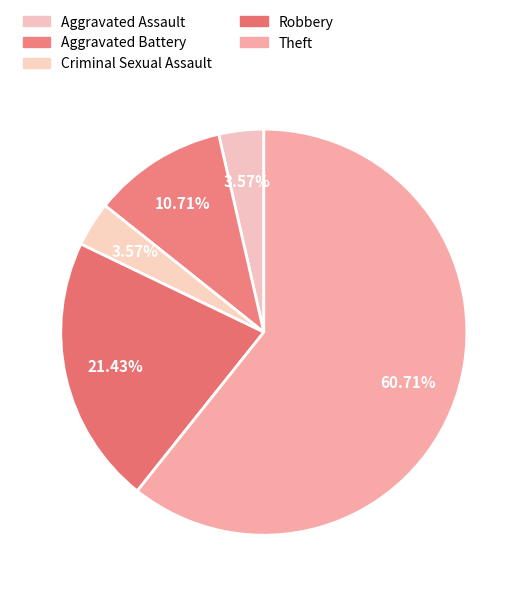

Do Criminal Sexual Assault and Aggravated Assault together represent more than half of the pie?

No